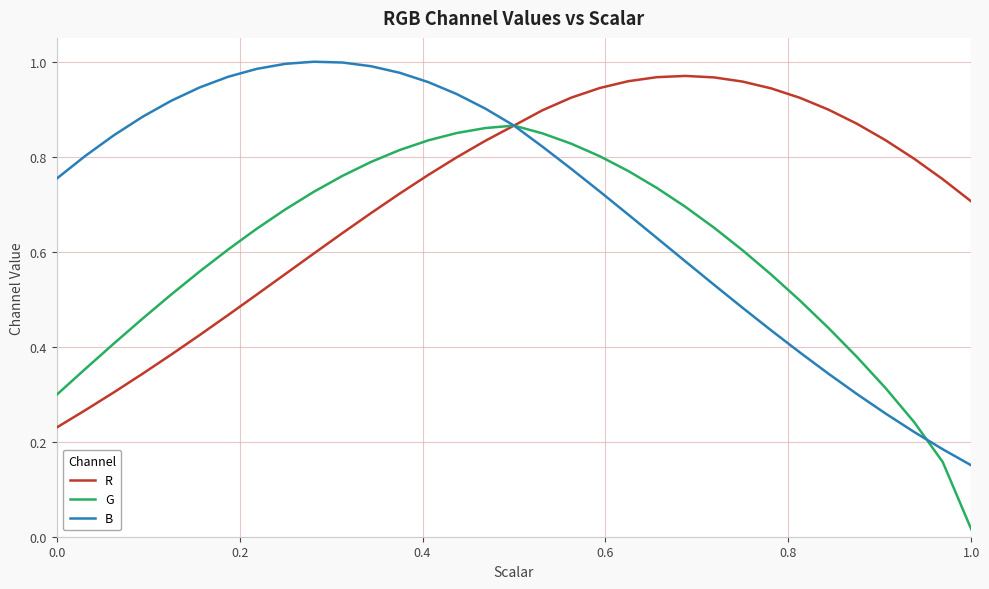

True or false: B and G intersect in this chart.

True